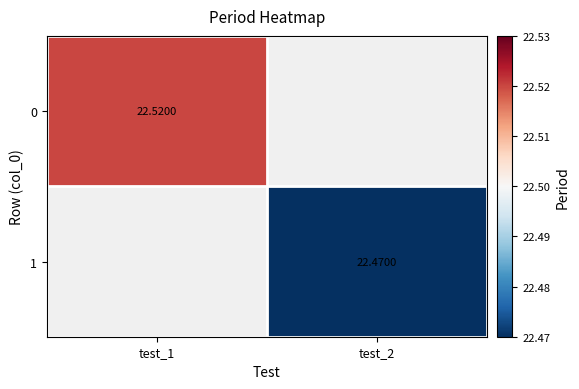

The value of 0 at test_1 is 29.6. True or false?

False